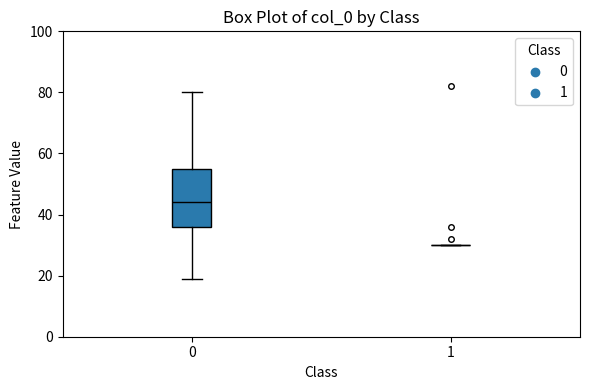

Comparing the boxes themselves (not the whiskers), which one is the tallest?

0